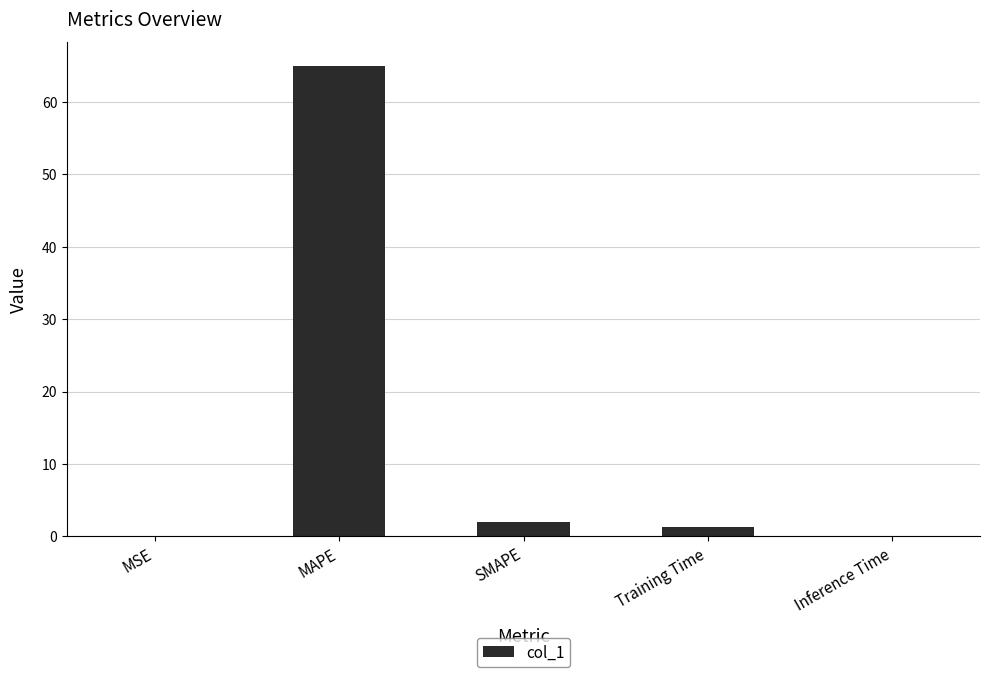

The value at MAPE is 65.0. True or false?

True